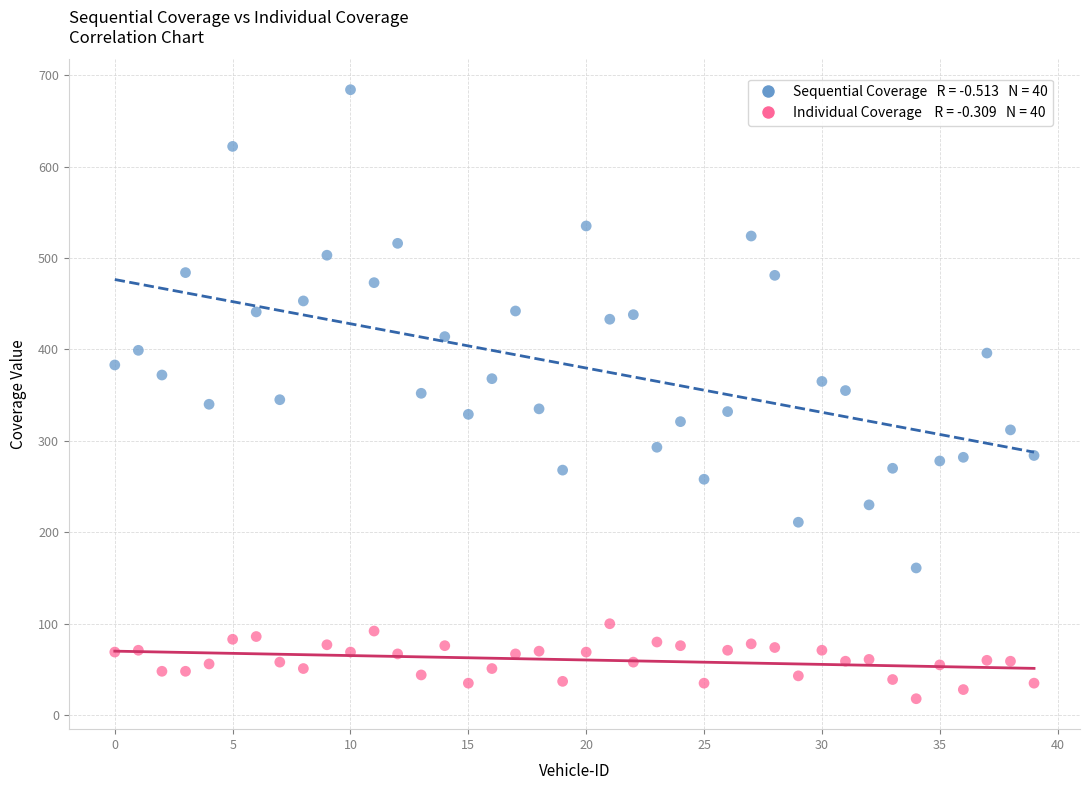

Across all data points, what is the range of Y values (max minus min)?

666